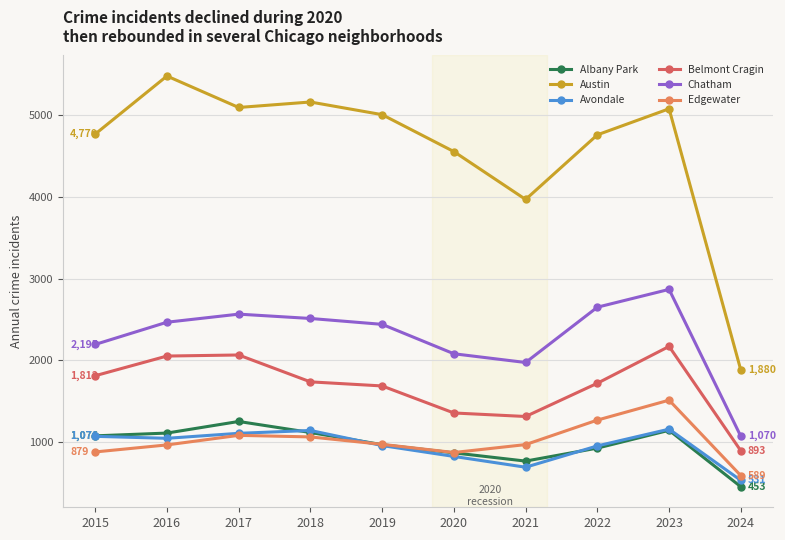

True or false: Avondale and Belmont Cragin intersect in this chart.

False